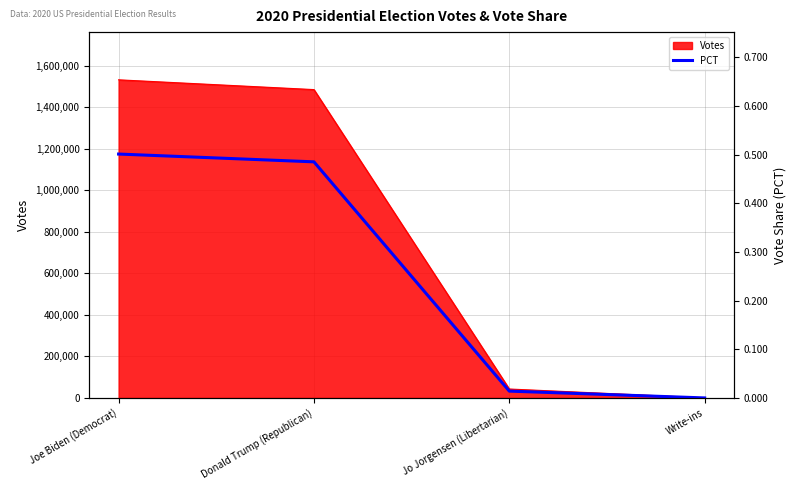

The chart shows a value of 0.2 at Write-ins. True or false?

False